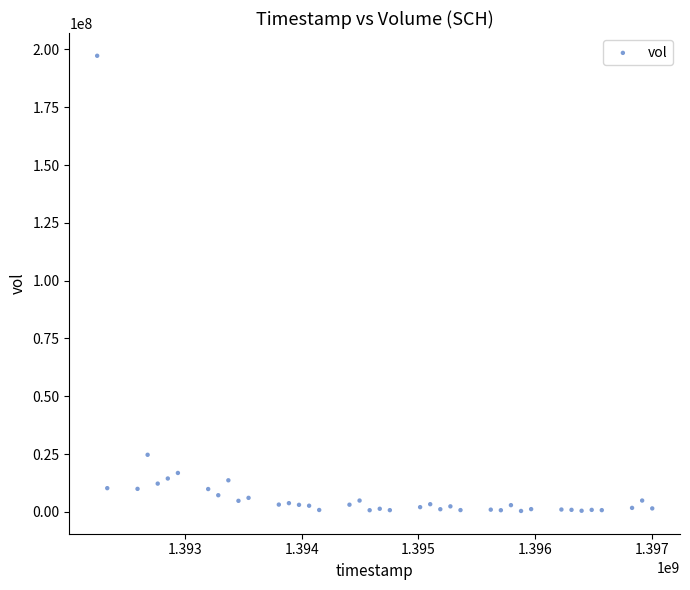

What is the range of X values (max minus min)?

4752000